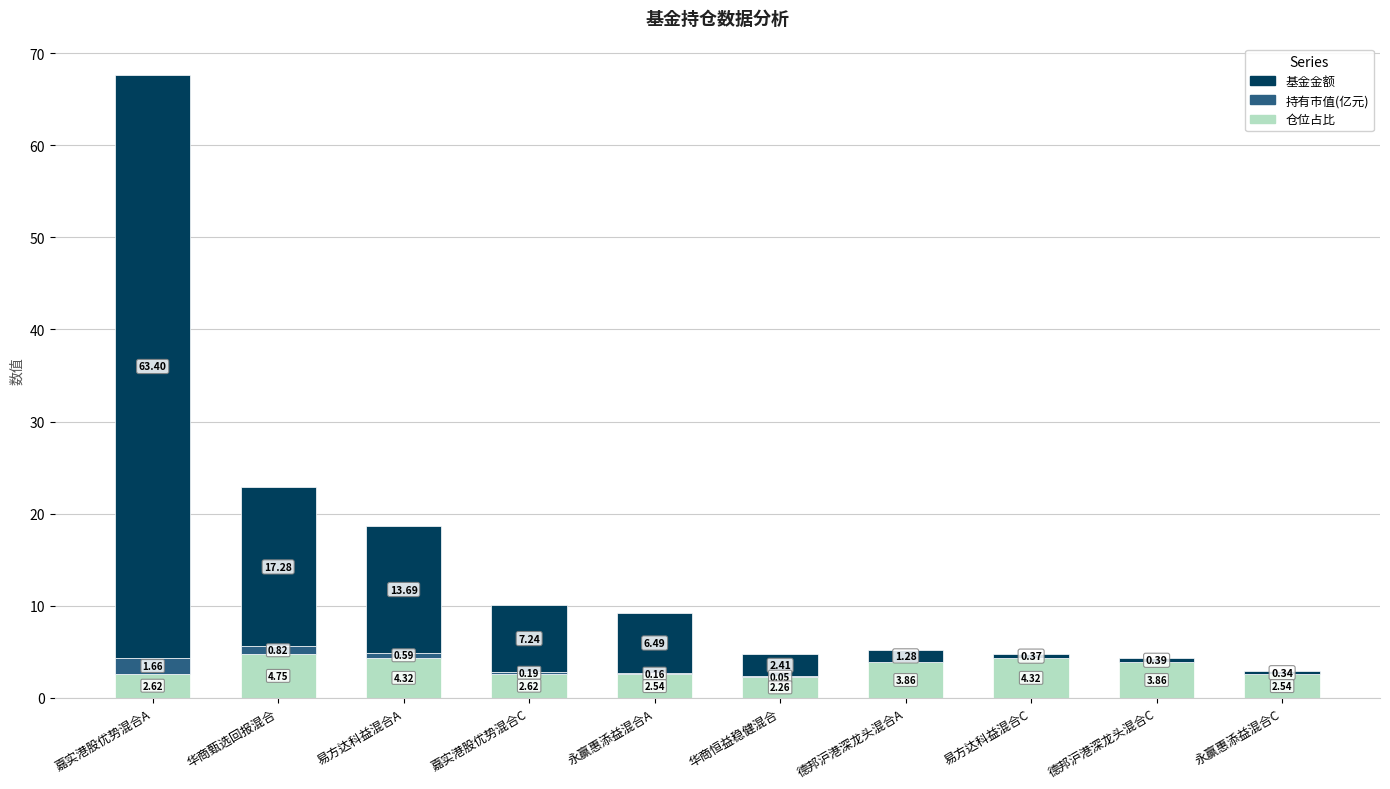

What is the total value across all series at 嘉实港股优势混合A?

67.7